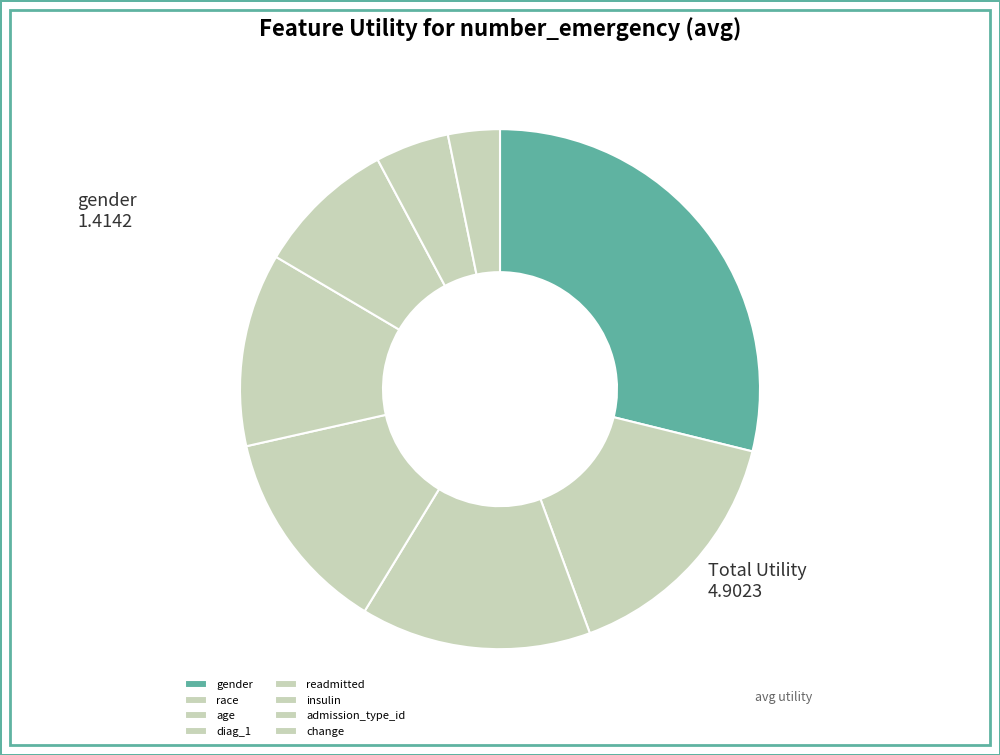

How many segments does this pie chart have?

8